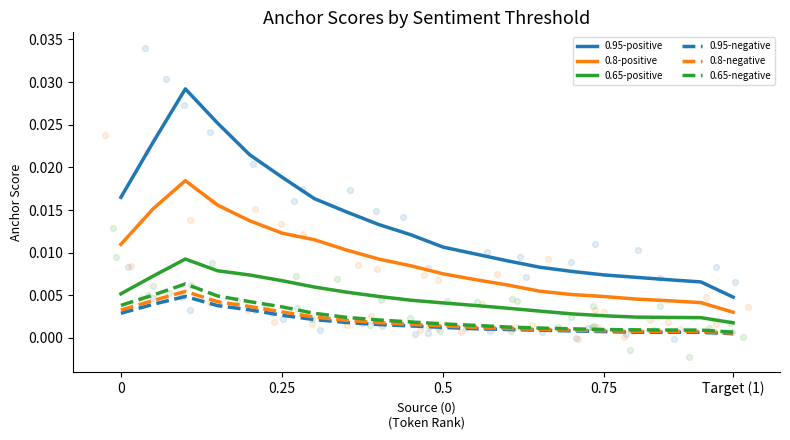

At how many categories does at least one series exceed 0?

20